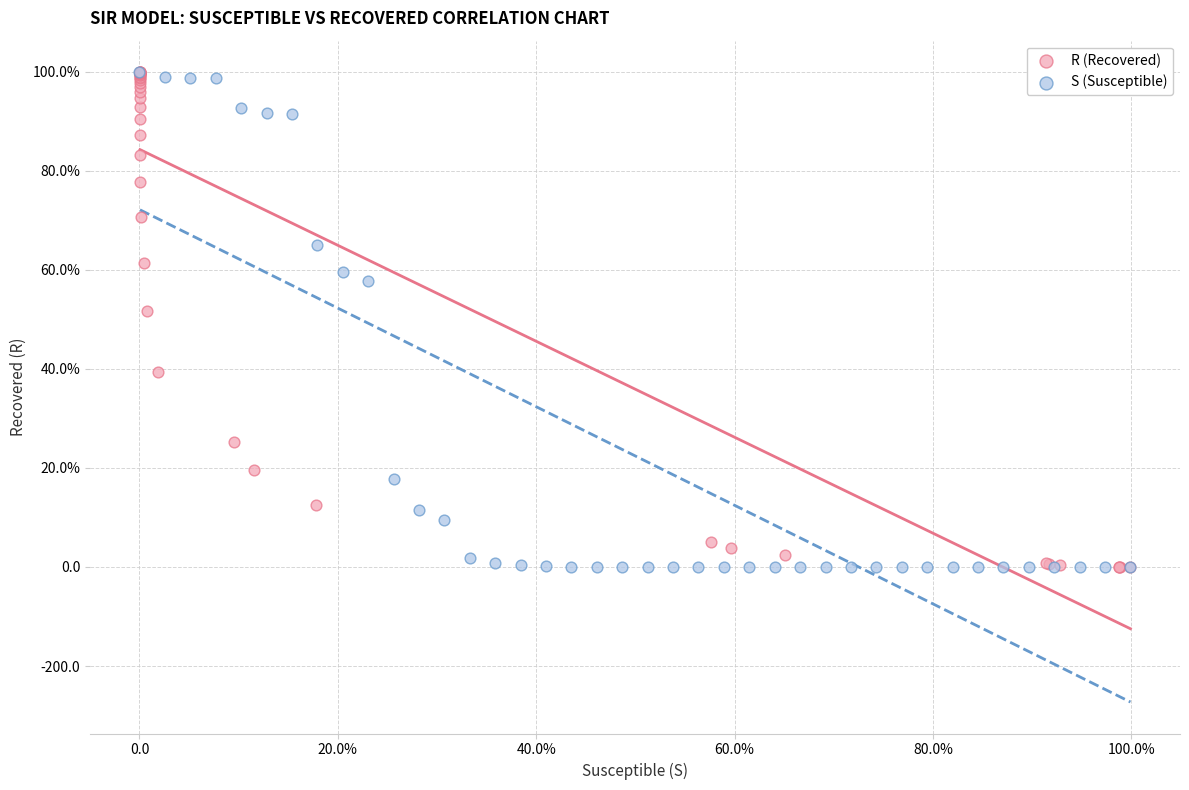

What are all the series names shown in the legend?

R (Recovered), S (Susceptible)